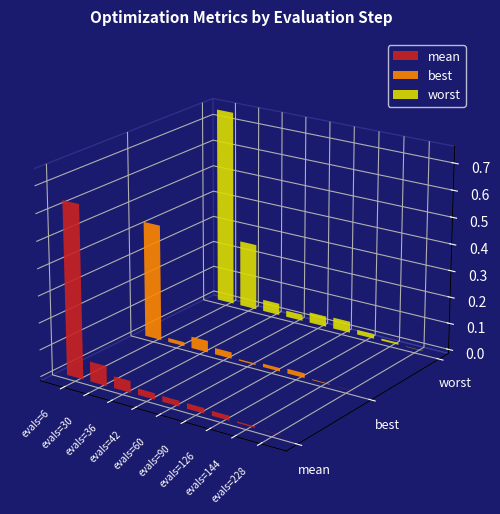

How many distinct data groups are displayed?

3